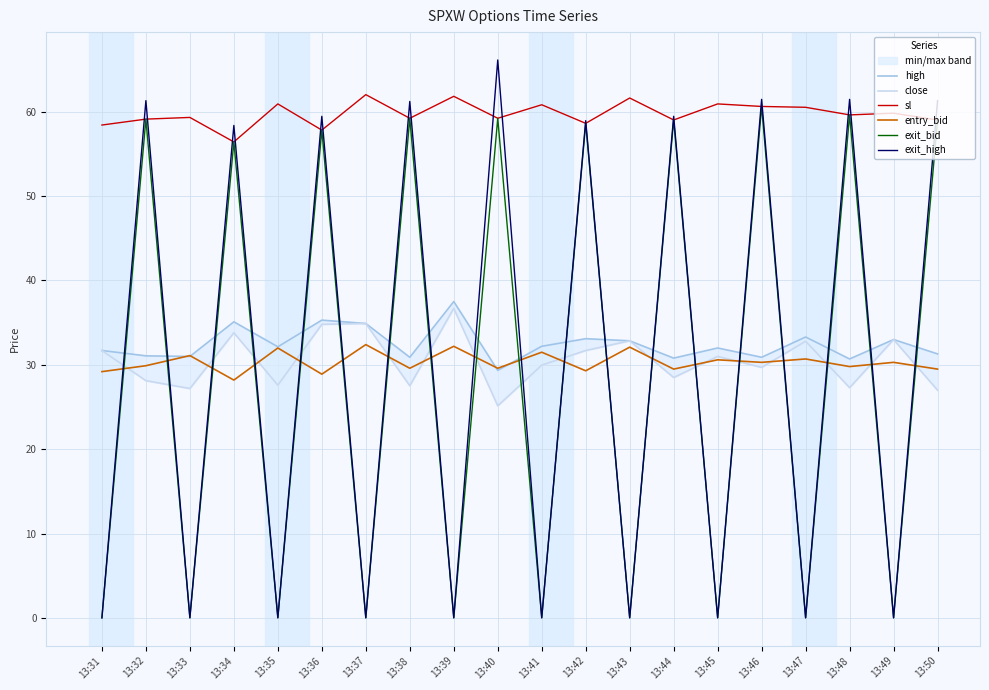

How many lines are shown in the chart?

6